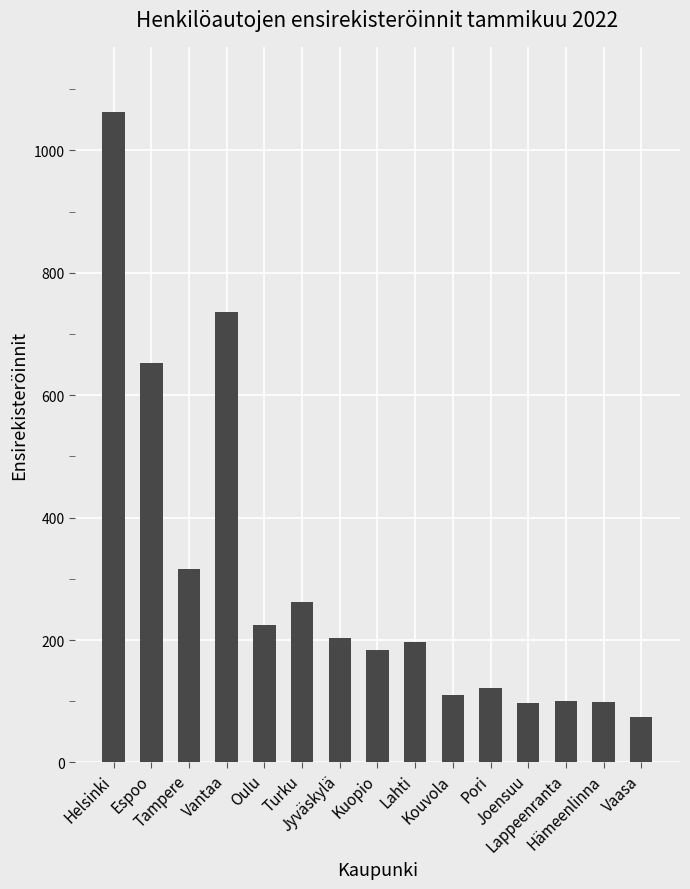

What is the greatest value displayed?

1063